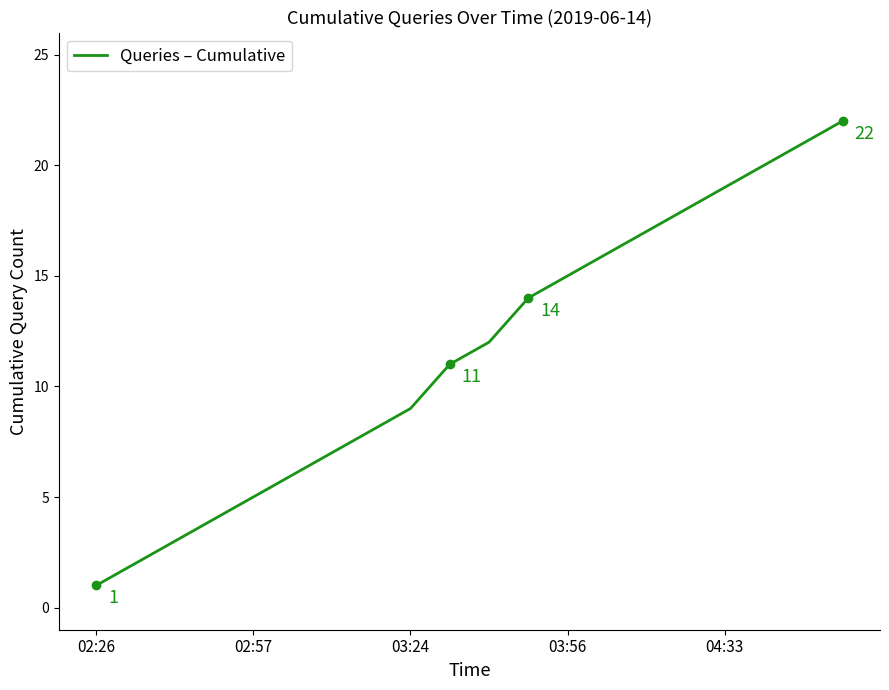

True or false: there are more than 0 points higher than both neighbors.

False